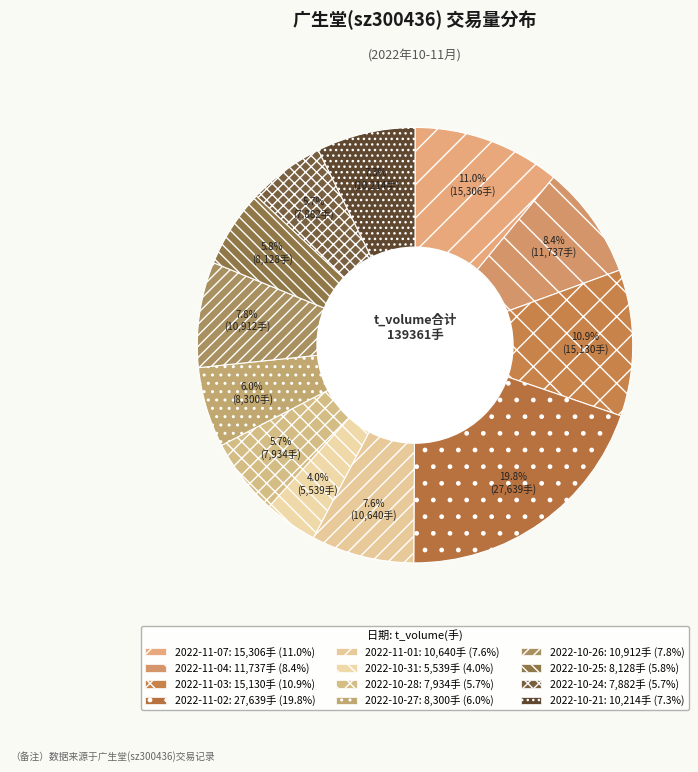

To the nearest percent, what percentage of the pie is 2022-11-04?

8%